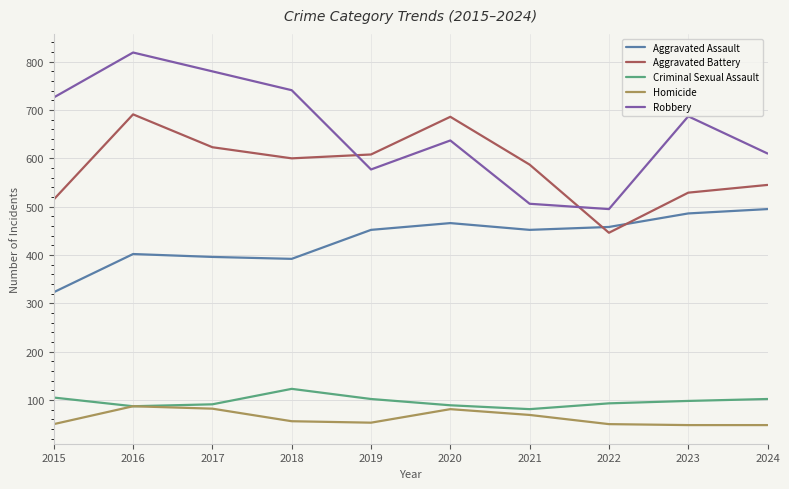

Rank the series by their maximum value, from highest to lowest.

Robbery, Aggravated Battery, Aggravated Assault, Criminal Sexual Assault, Homicide